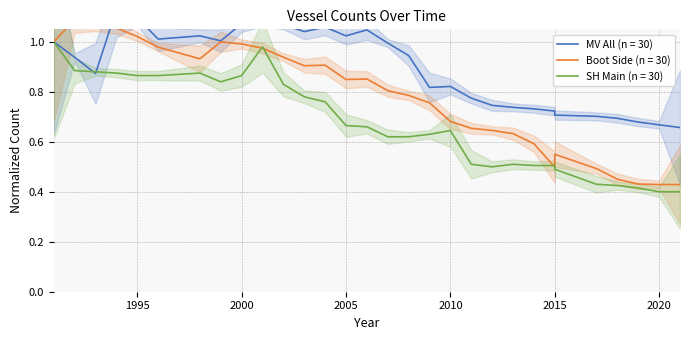

Read the MV All (n = 30) value at 1994.

1.1